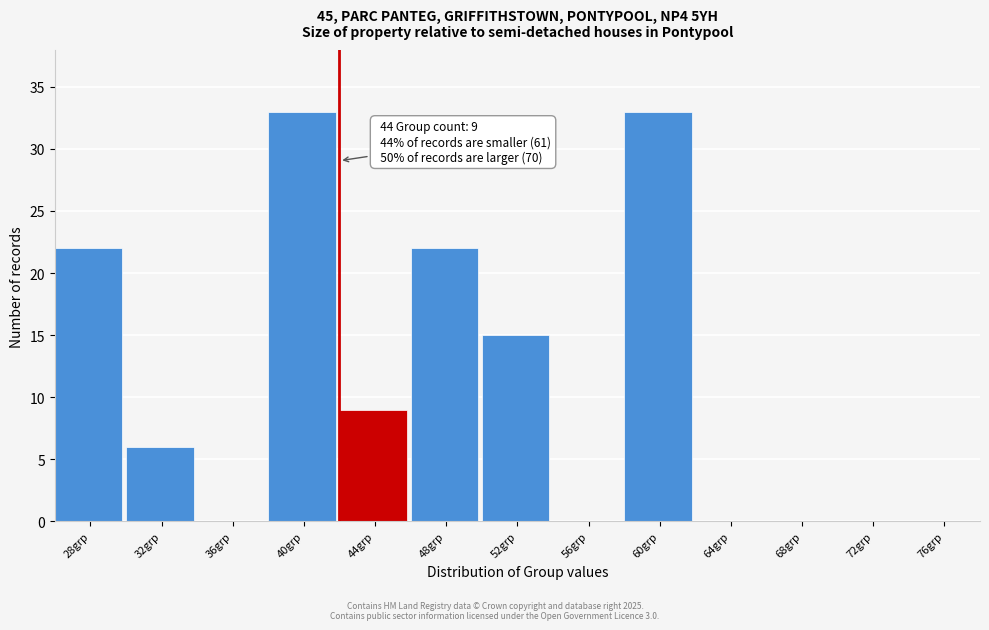

Reading right to left, what are all the values shown in this chart?

76grp=0	72grp=0	68grp=0	64grp=0	60grp=33	56grp=0	52grp=15	48grp=22	44grp=9	40grp=33	36grp=0	32grp=6	28grp=22